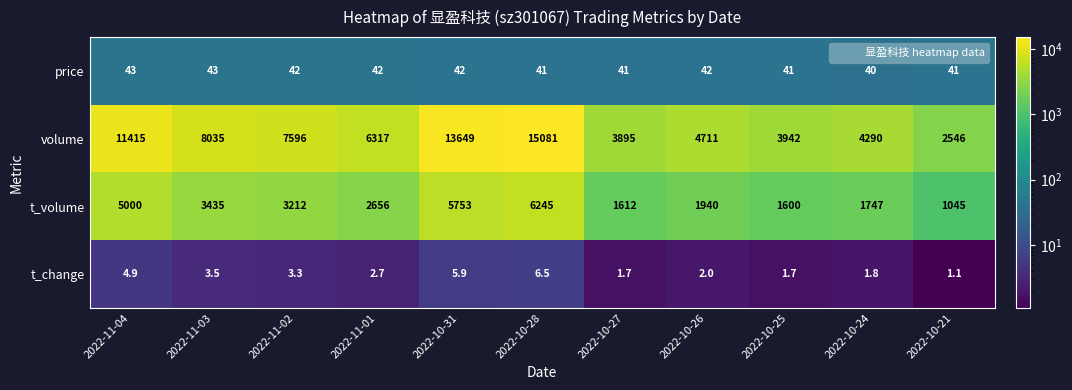

Which label corresponds to the largest value in the chart?

2022-10-28